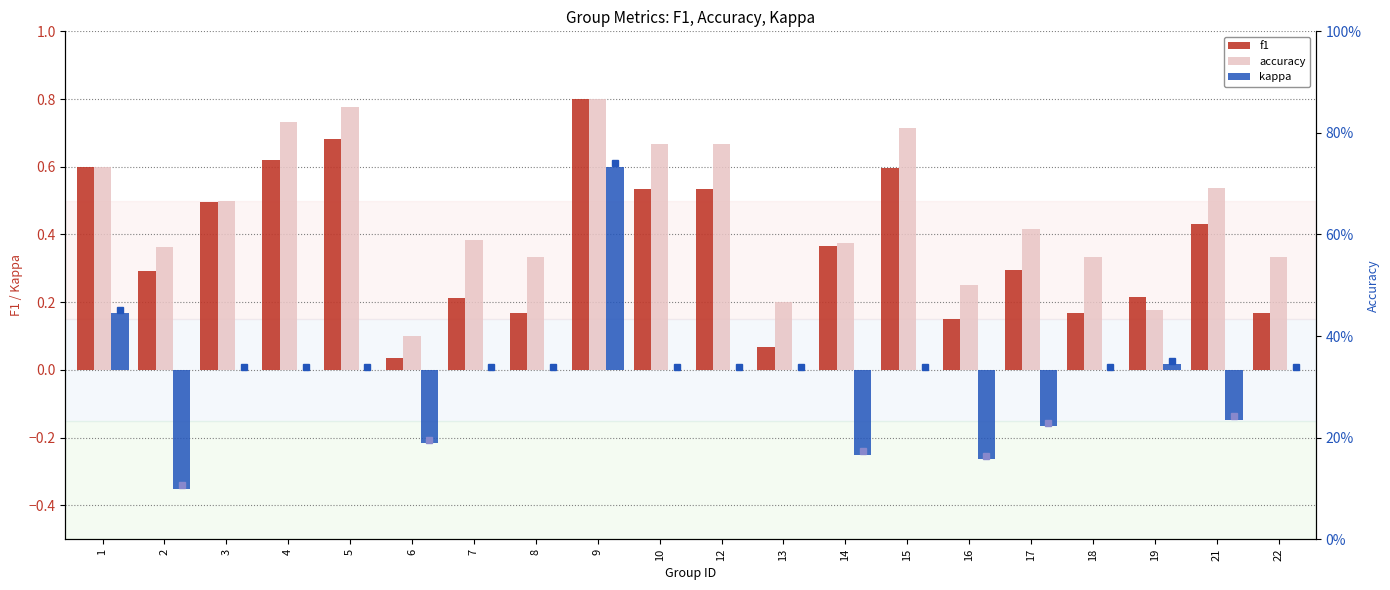

How many negative values does the kappa series have?

6